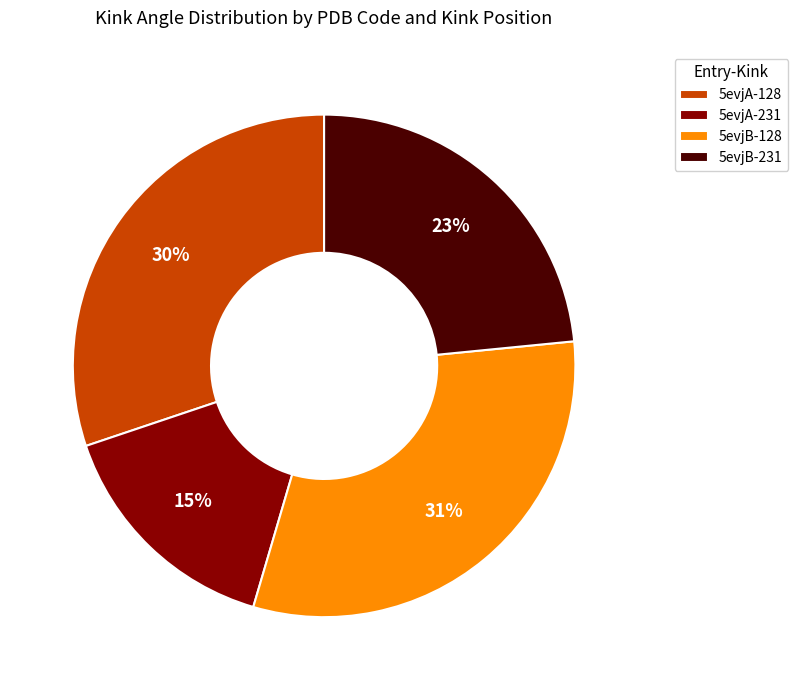

True or false: 5evjB-128 accounts for 40% of the total.

False